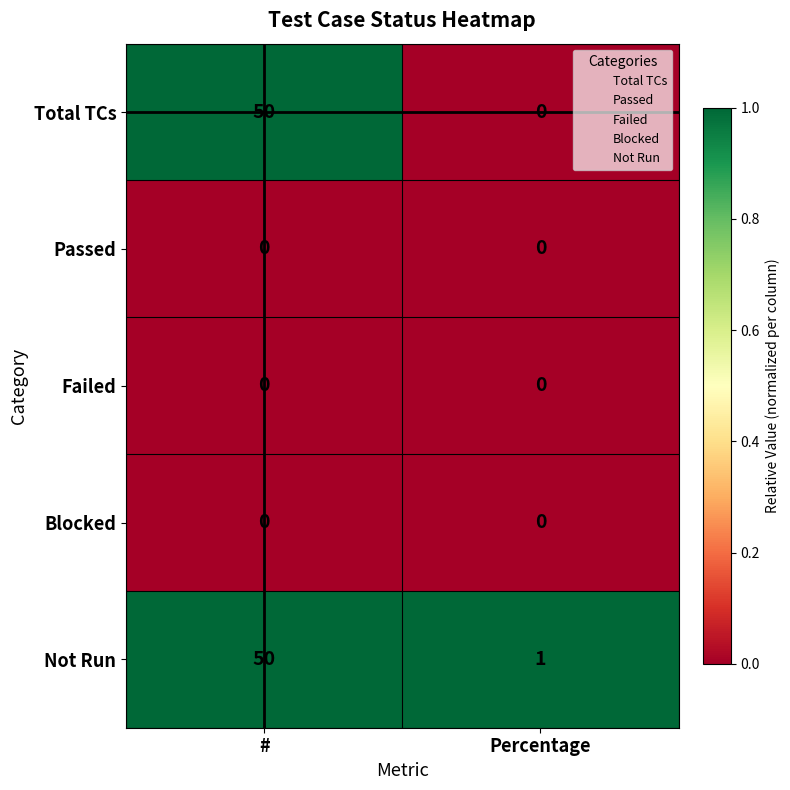

What is the sum of all Total TCs values?

50